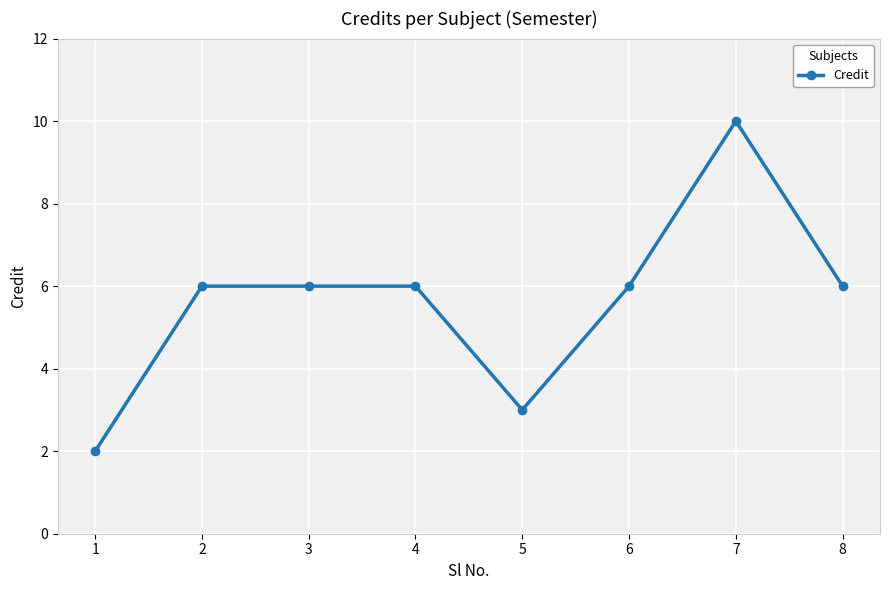

What is the sum of the values at 8 and 4?

12